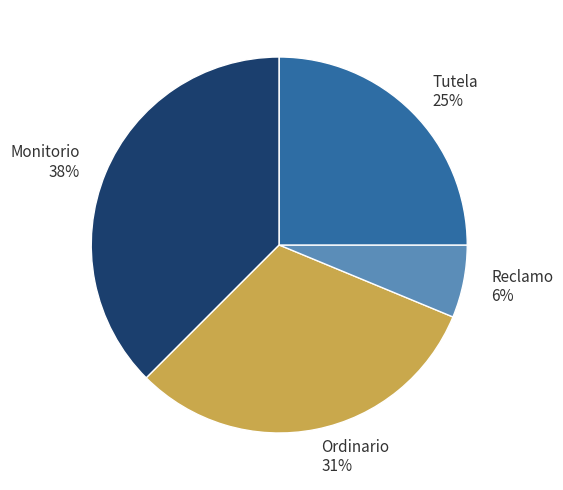

Is there any slice that represents more than half of the pie?

No